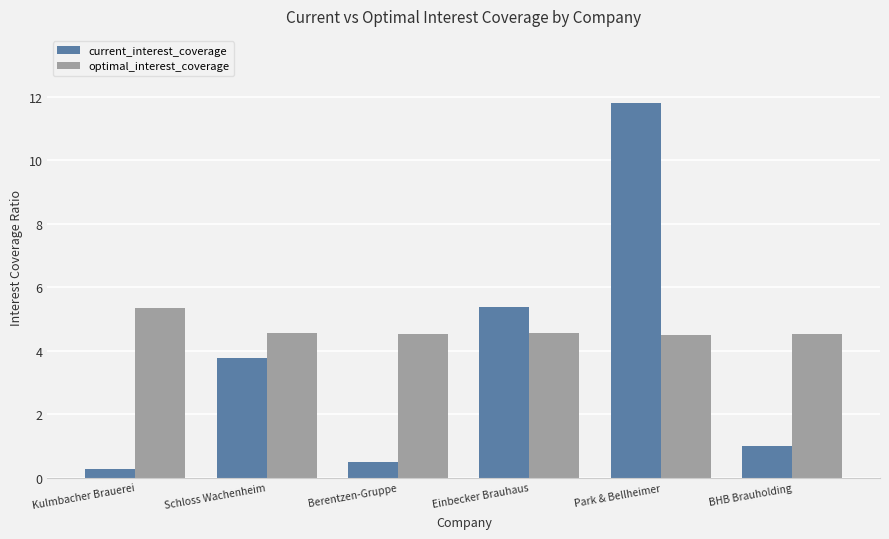

Is it true that current_interest_coverage equals 3.8 at Schloss Wachenheim?

True